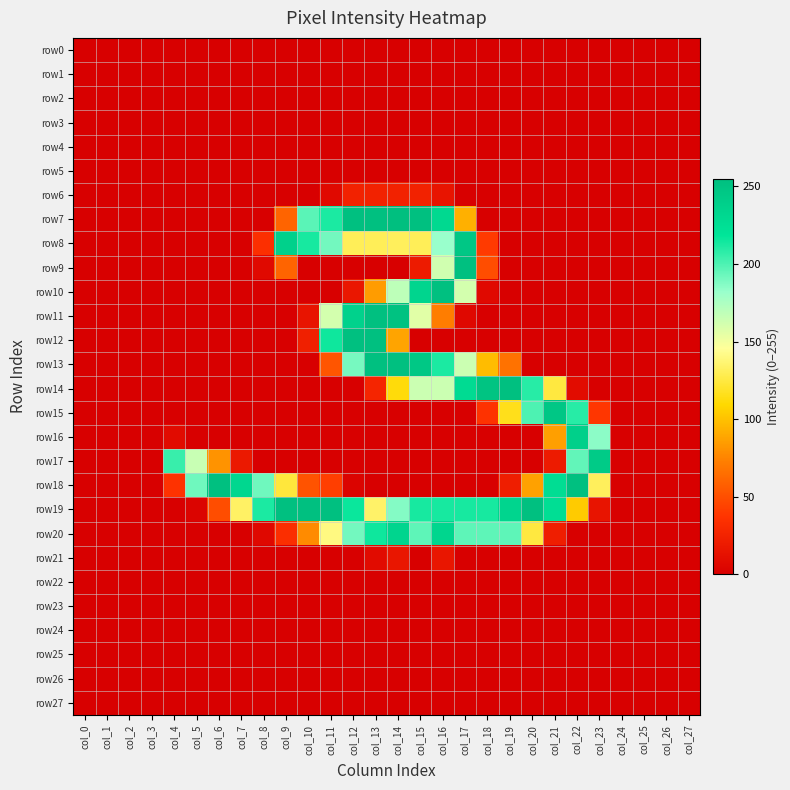

What is the total value across all series at col_11?

1275